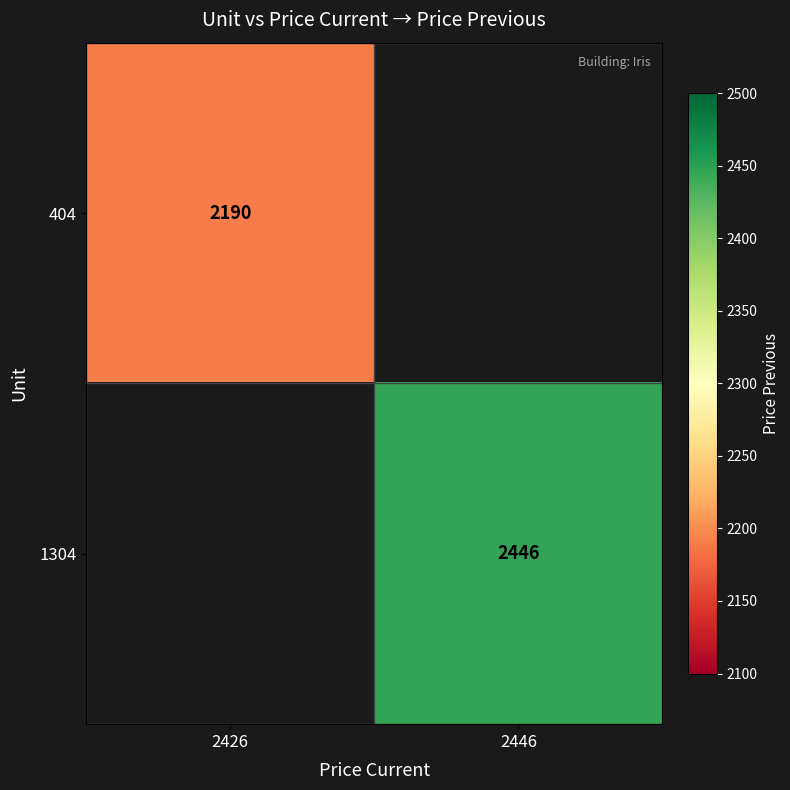

The value of 1304 at 2446 is 2446. True or false?

True